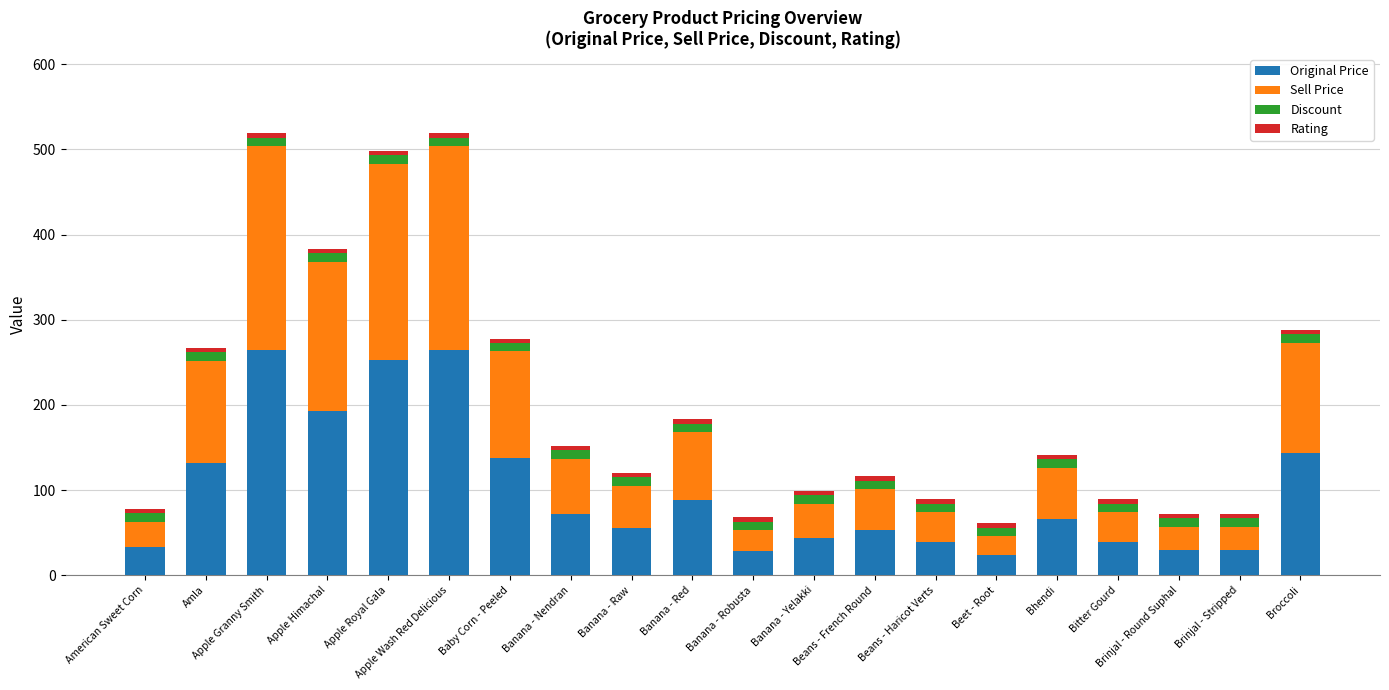

What is the difference between the maximum and minimum values in the Original Price series?

240